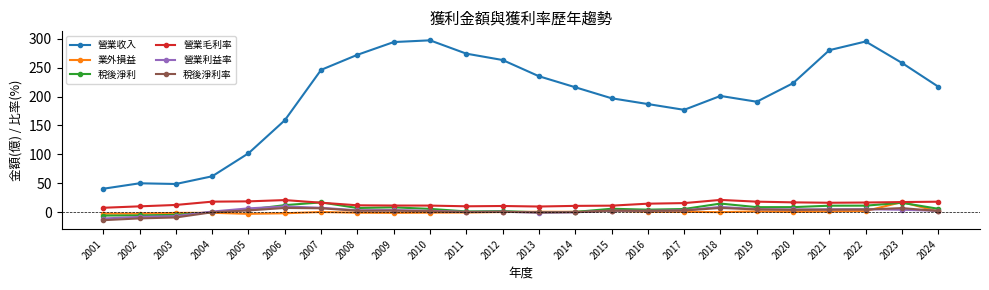

True or false: 營業利益率 has more than 0 points higher than both neighbors.

True